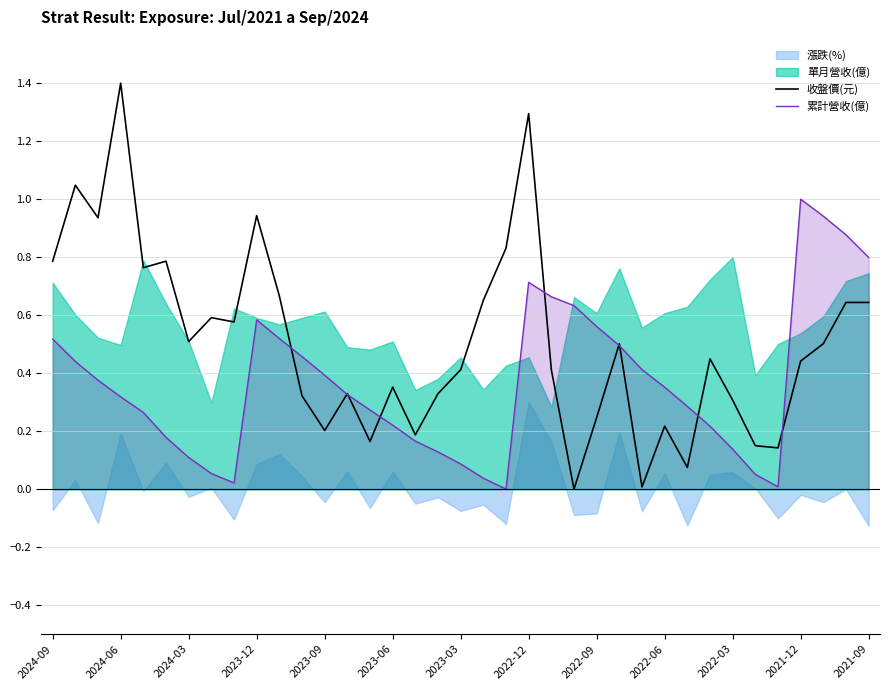

Is it true that 收盤價(元) equals 0.5 at 2024-03?

True